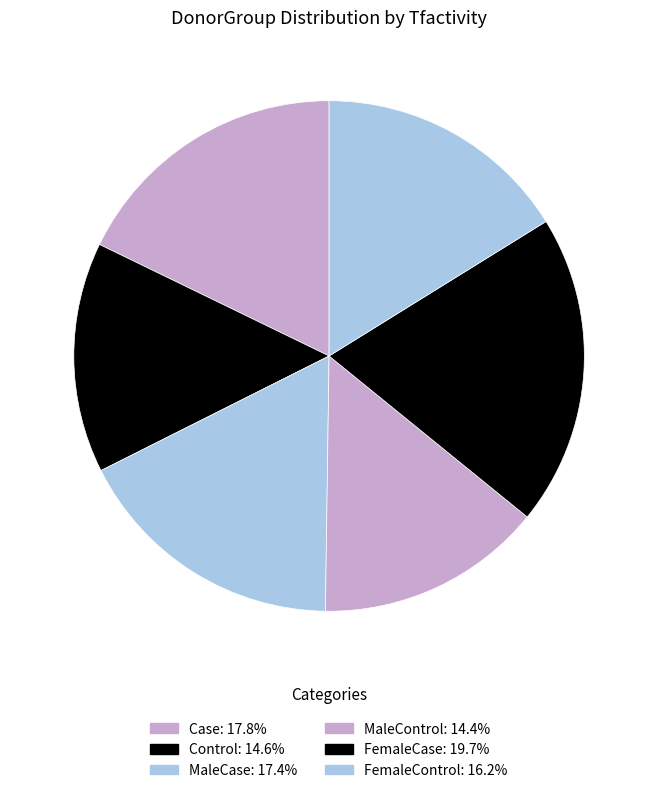

Is FemaleCase the majority of the pie?

No